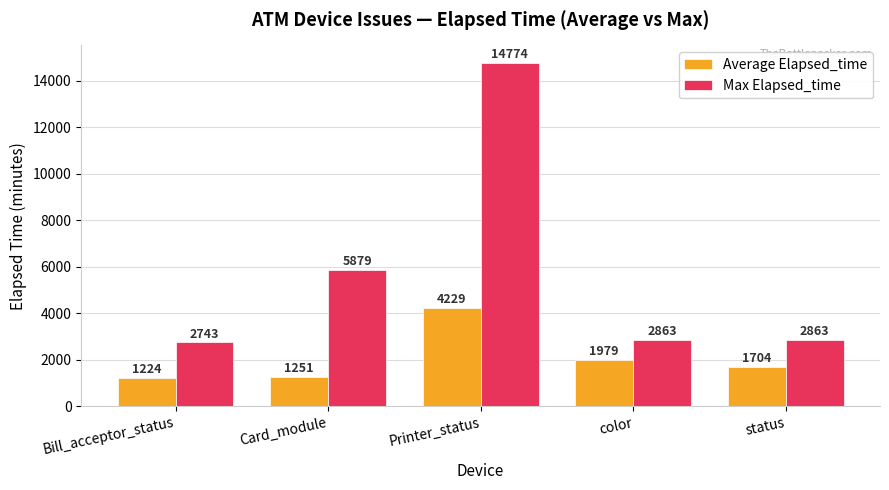

What is the difference between the maximum and minimum values in the Average Elapsed_time series?

3005